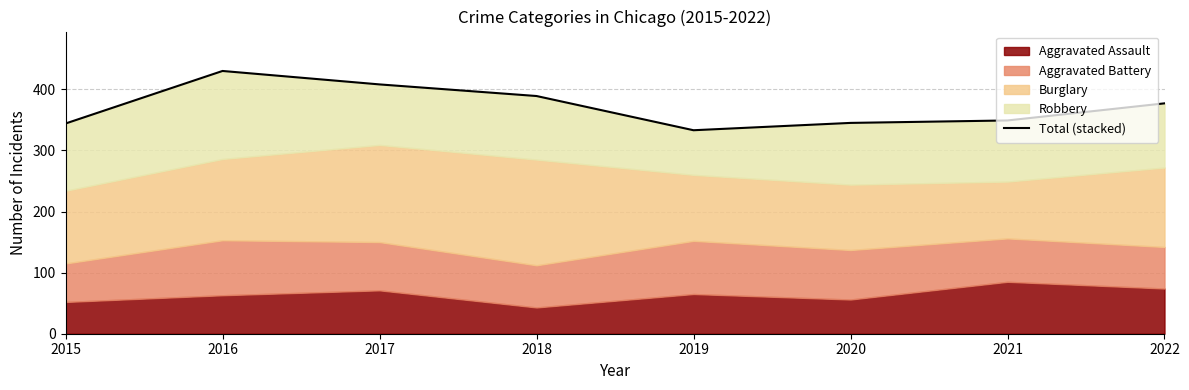

How many values are below 377?

4